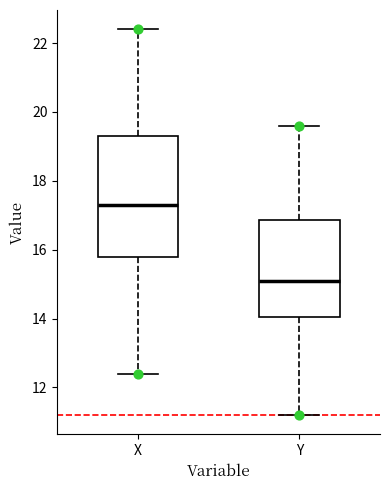

Reading left to right, read every box against the y-axis: the position of its median line, the range the box covers, and the ends of its whiskers. The values are not printed on the chart, so give them approximately, as read against the axis.

X: median 17.2, box 15.8 to 19.4, whiskers 12.4 to 22.4
Y: median 15.2, box 14.0 to 16.8, whiskers 11.2 to 19.6